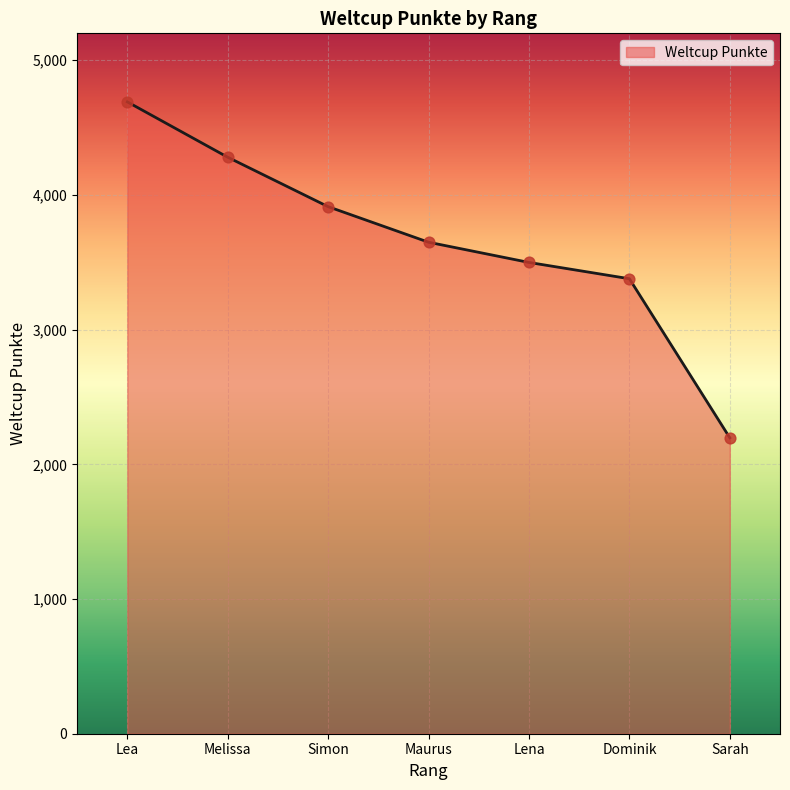

Between Maurus and Sarah, which is larger?

Maurus